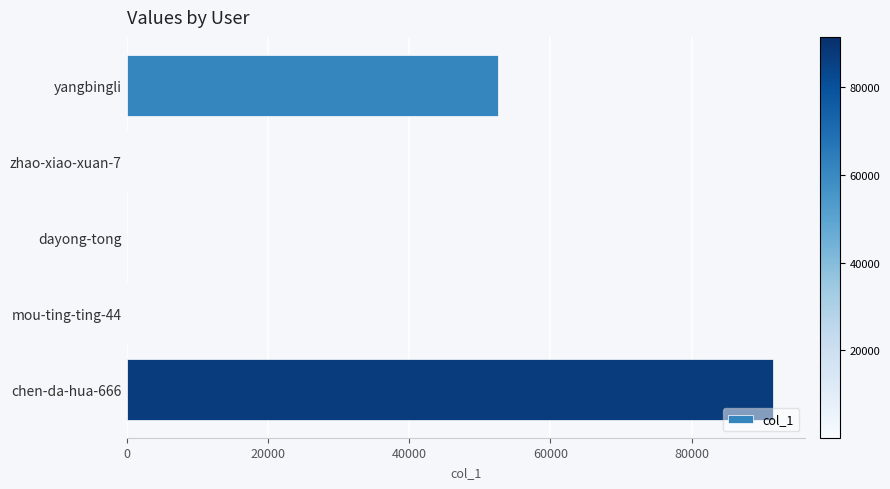

What is the sum of all values?

144539